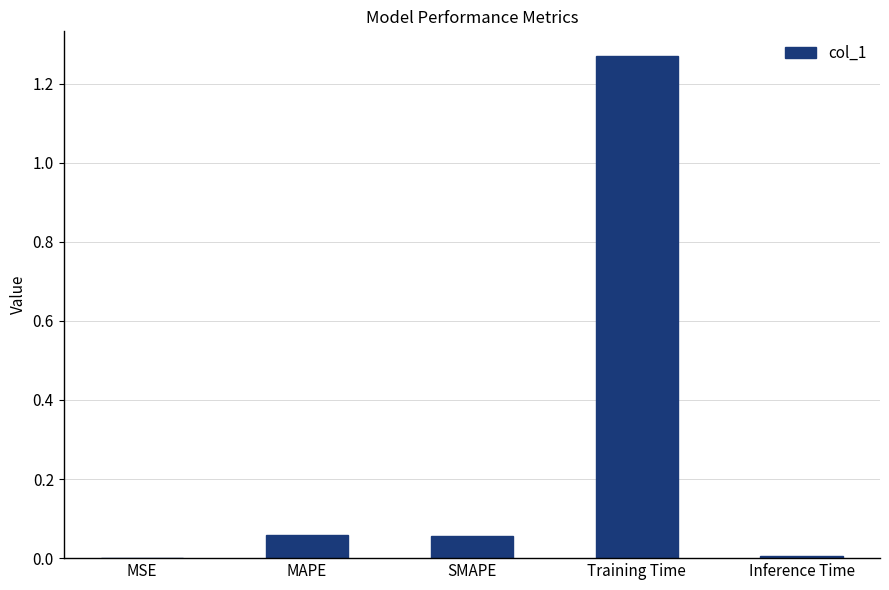

Which category has the highest value across all series?

Training Time